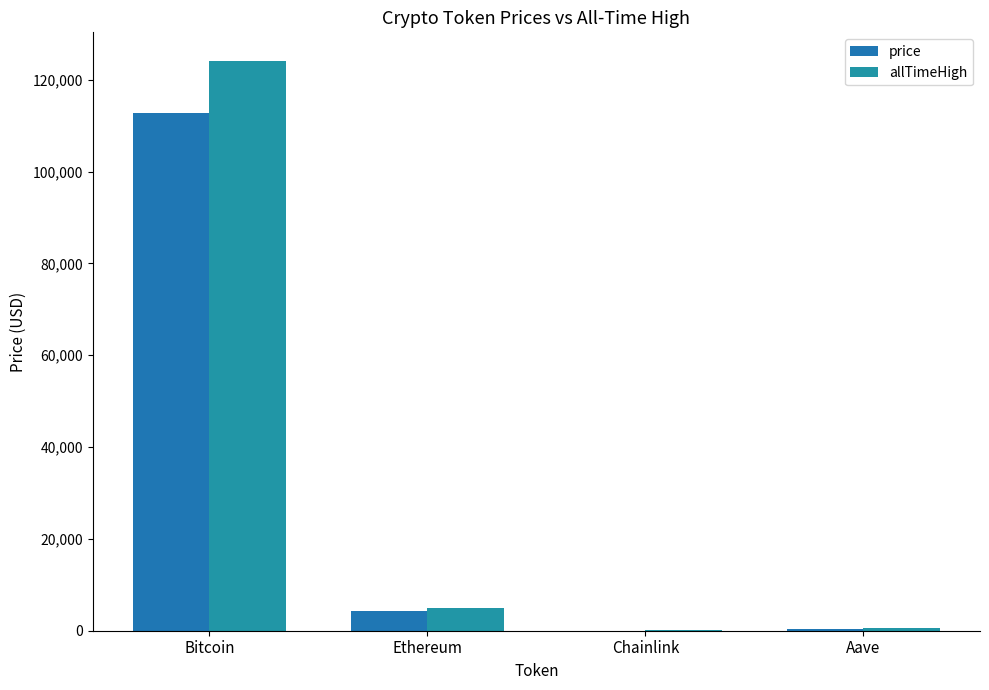

Which series changed the most between Bitcoin and Aave?

allTimeHigh